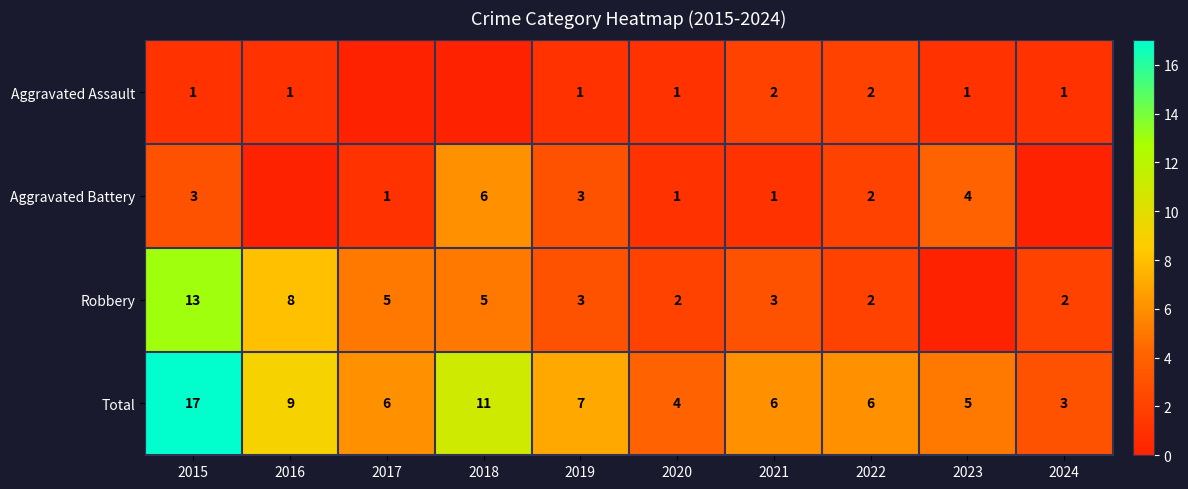

At which category does the chart reach its minimum across all series?

2017